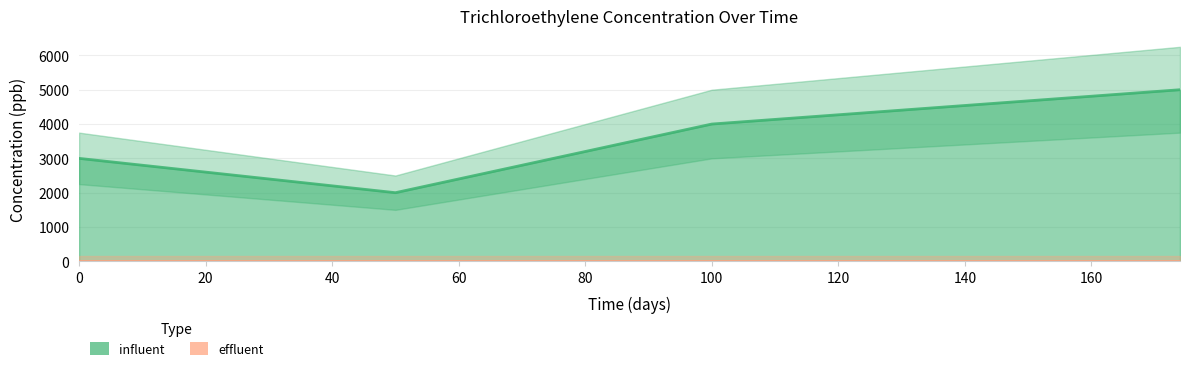

How many series are shown in this chart?

2